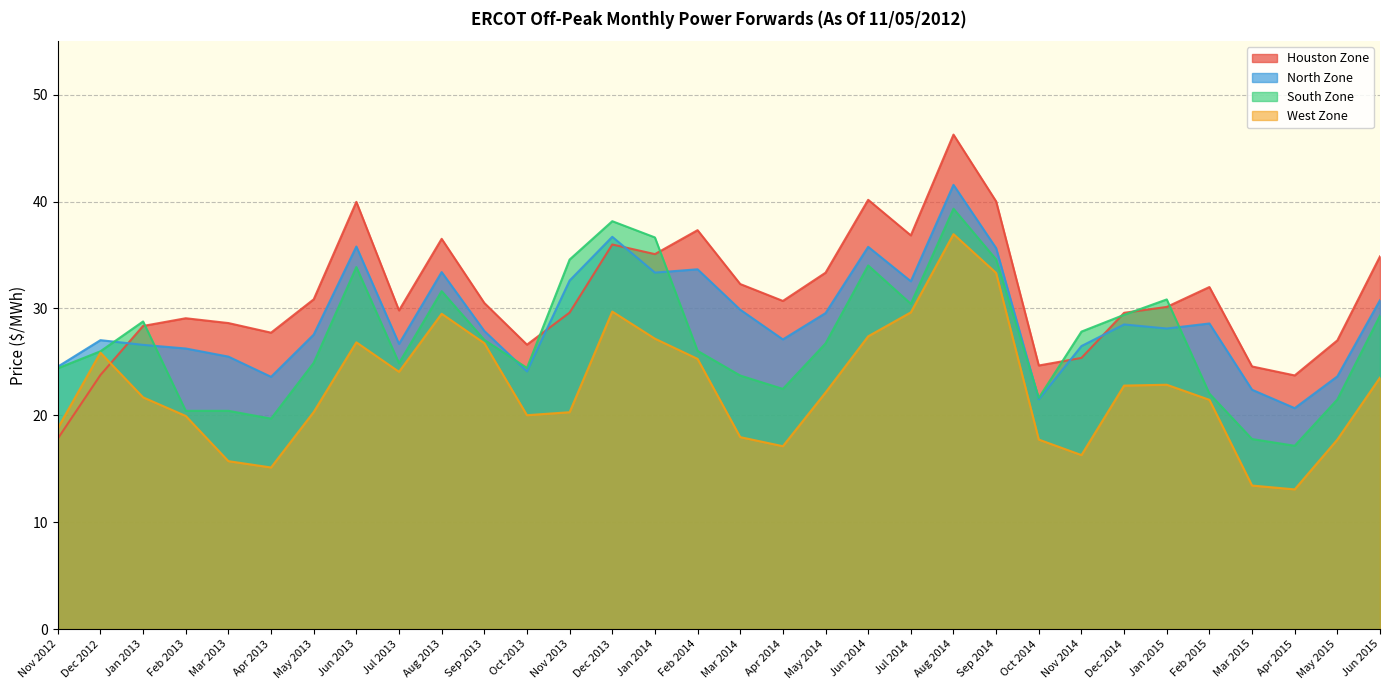

True or false: Houston Zone and North Zone intersect in this chart.

True